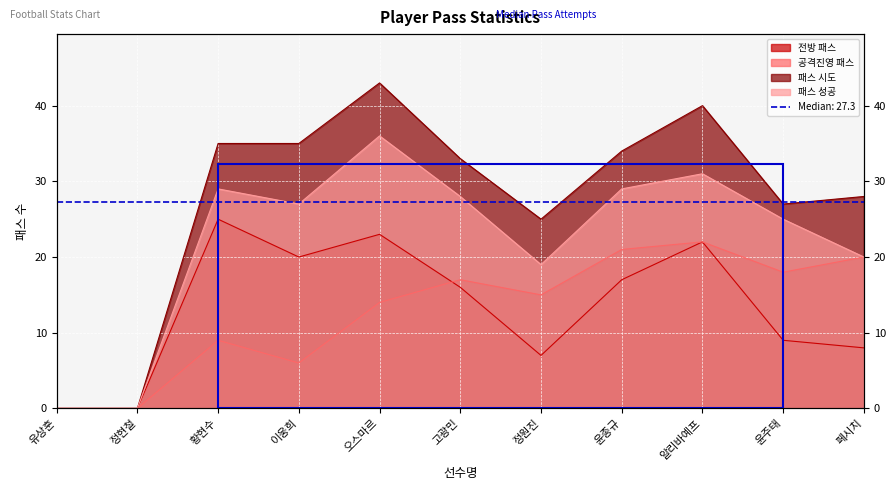

Read the 공격진영 패스 value at 윤주태, to the nearest 5.

20